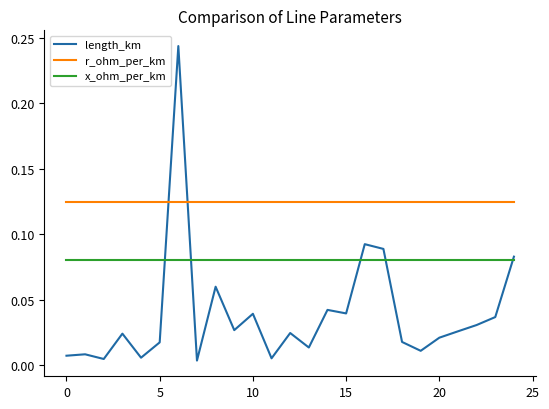

Rank the series by their average value, from highest to lowest.

r_ohm_per_km, x_ohm_per_km, length_km